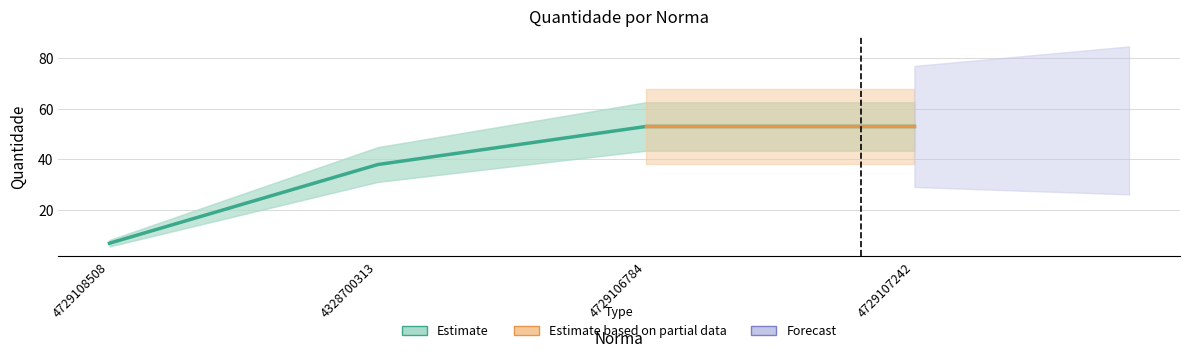

Which label corresponds to the largest value in the chart?

4729106784